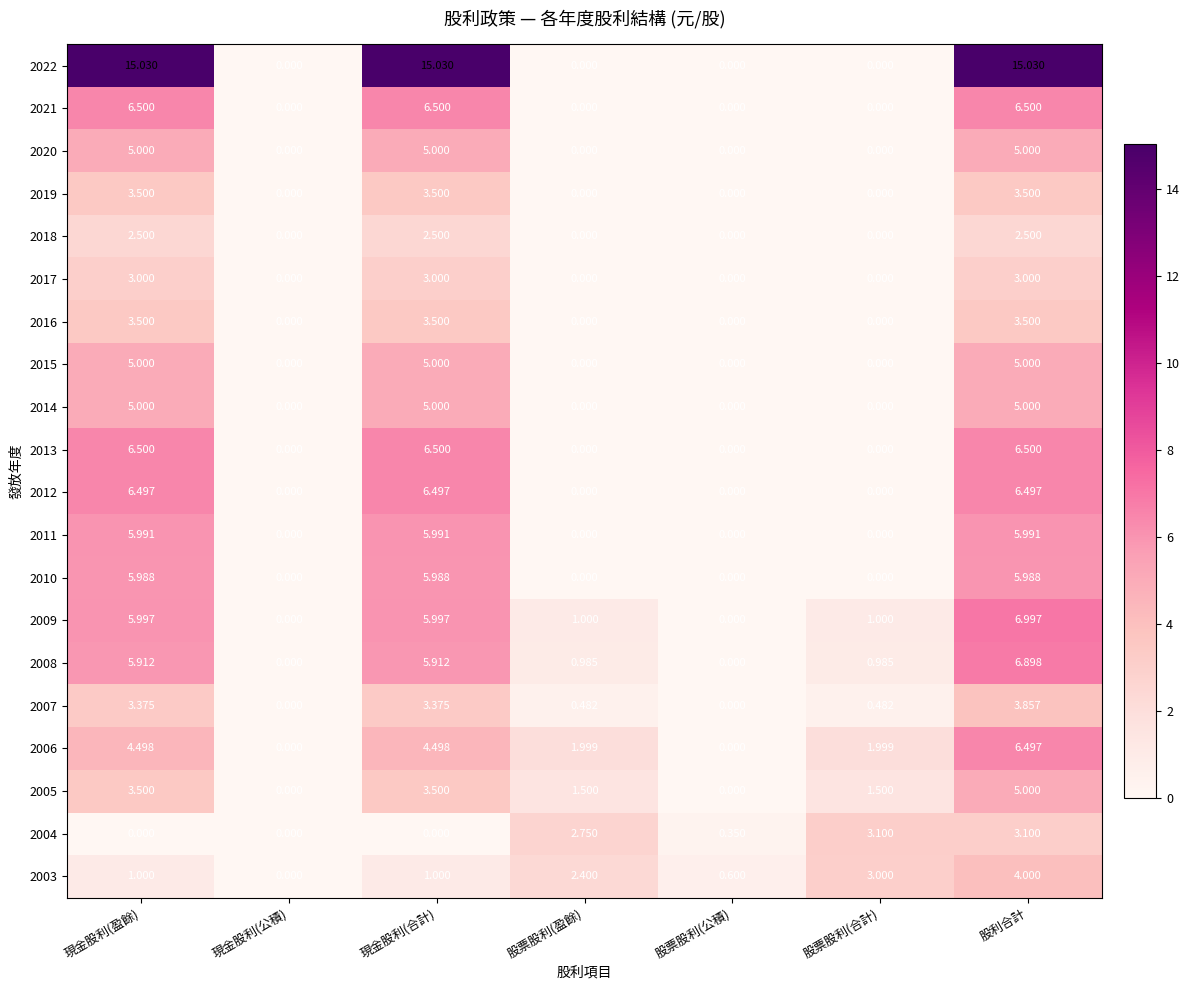

What is the difference between the highest and lowest values at 股利合計?

12.5